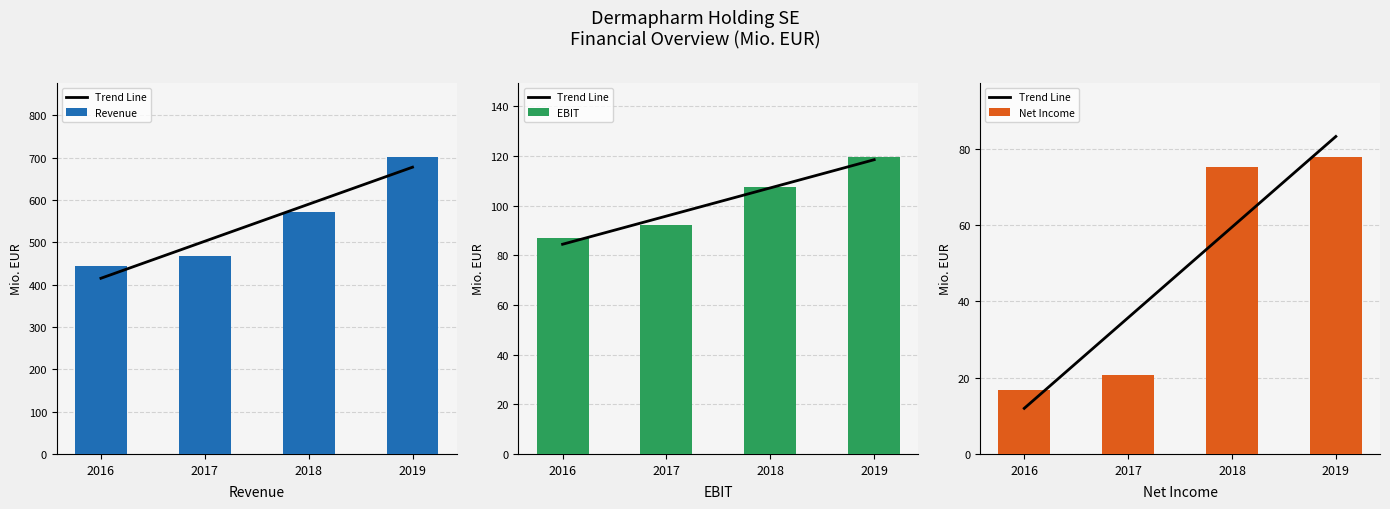

True or false: Net Income has a value of 14.1 at 2017.

False